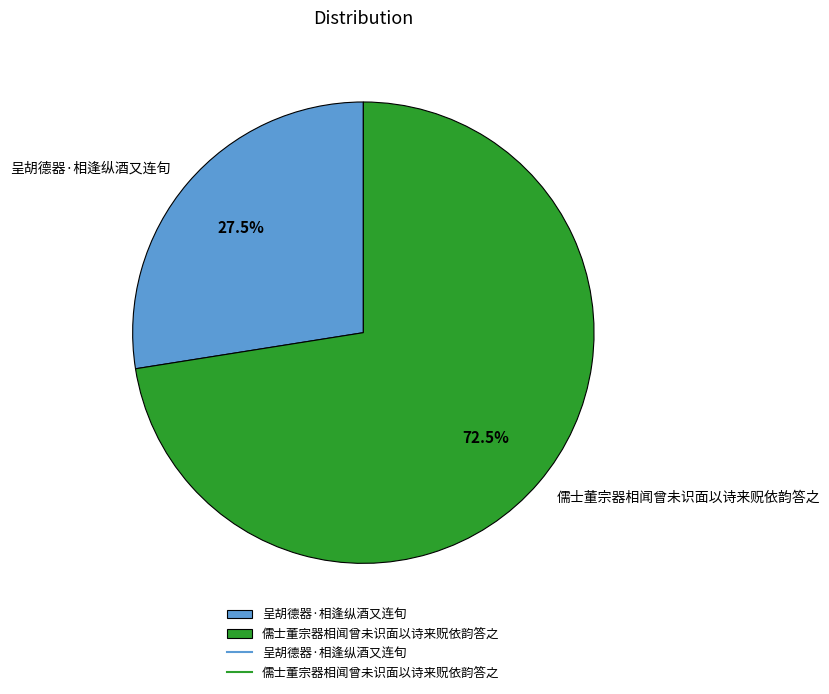

Rank the categories by value from lowest to highest.

呈胡德器·相逢纵酒又连旬, 儒士董宗器相闻曾未识面以诗来贶依韵答之